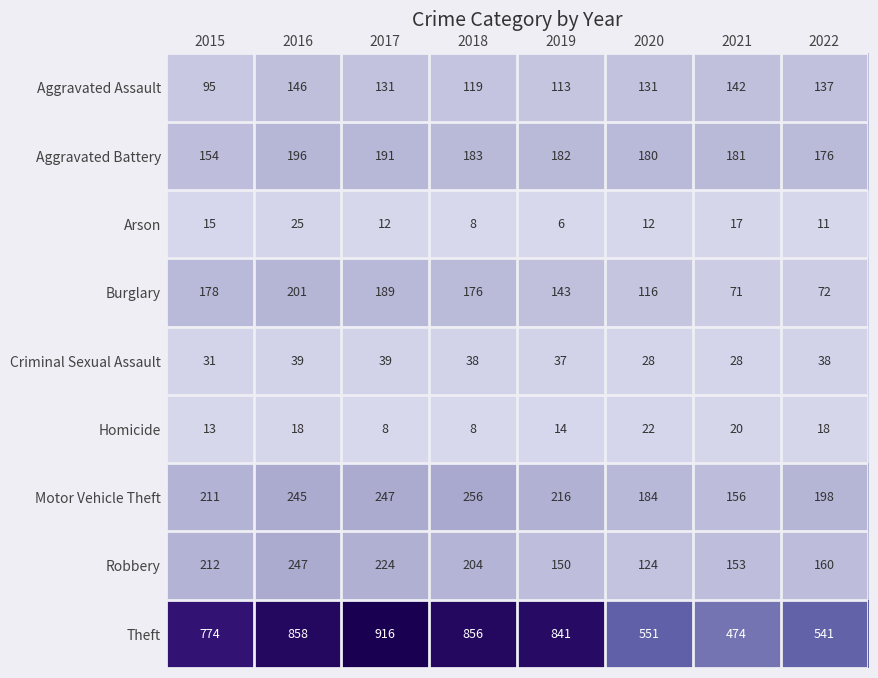

At how many categories does at least one series exceed 617?

5